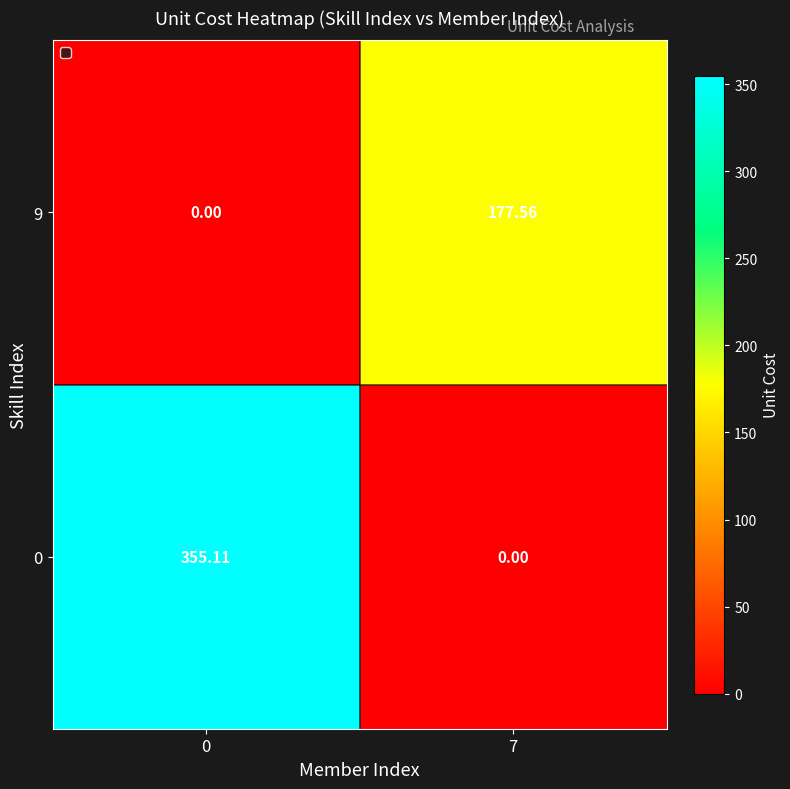

What is the total value across all series at 0?

355.1